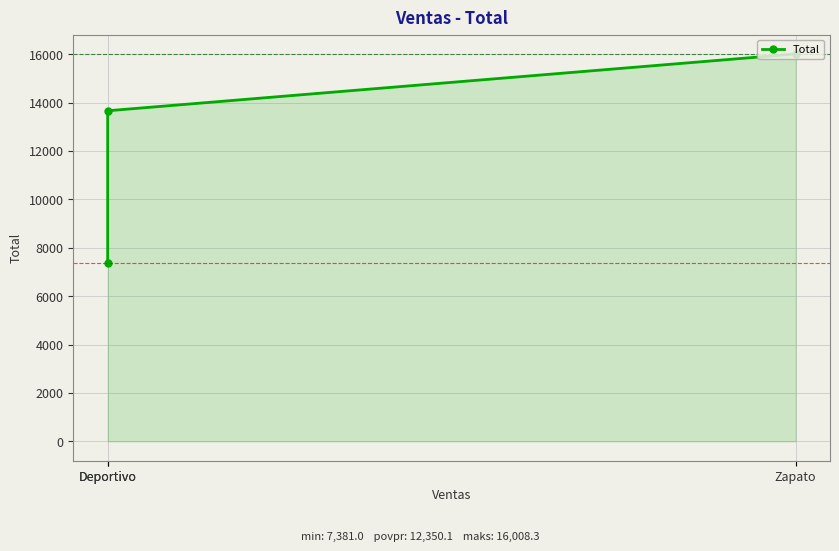

Where is the data nearest to the value 11694?

Deportivo